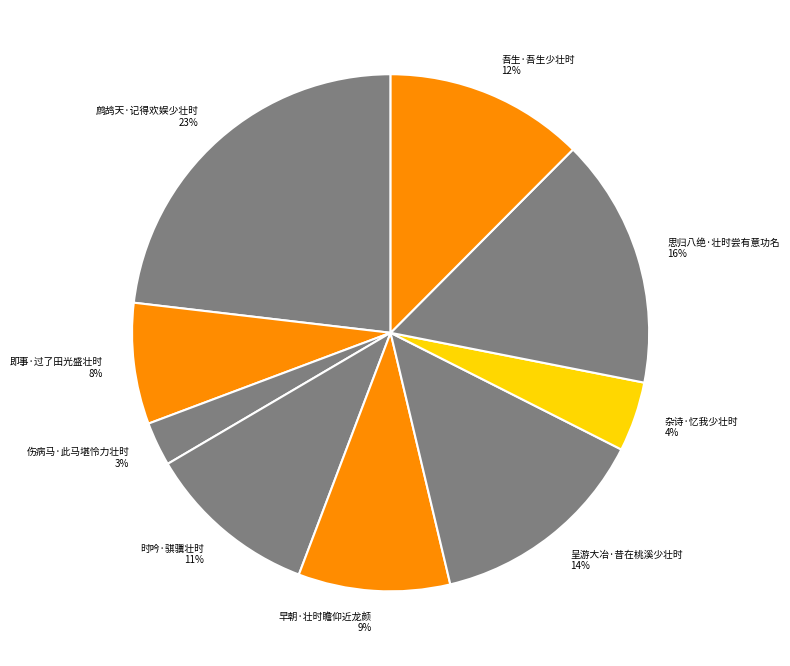

Approximately how many times larger is the value at 吾生·吾生少壮时 compared to 早朝·壮时瞻仰近龙颜?

1.3